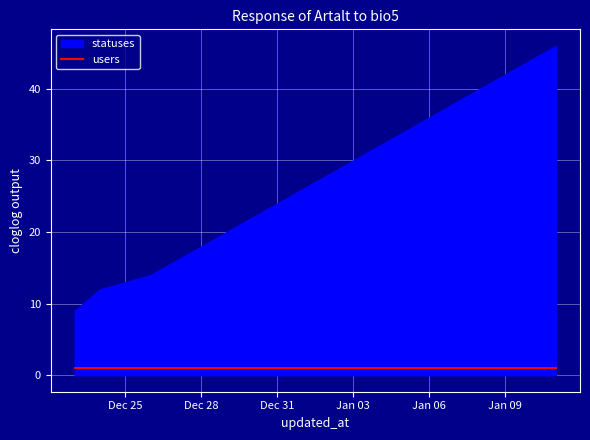

Count the number of values greater than 28.

9